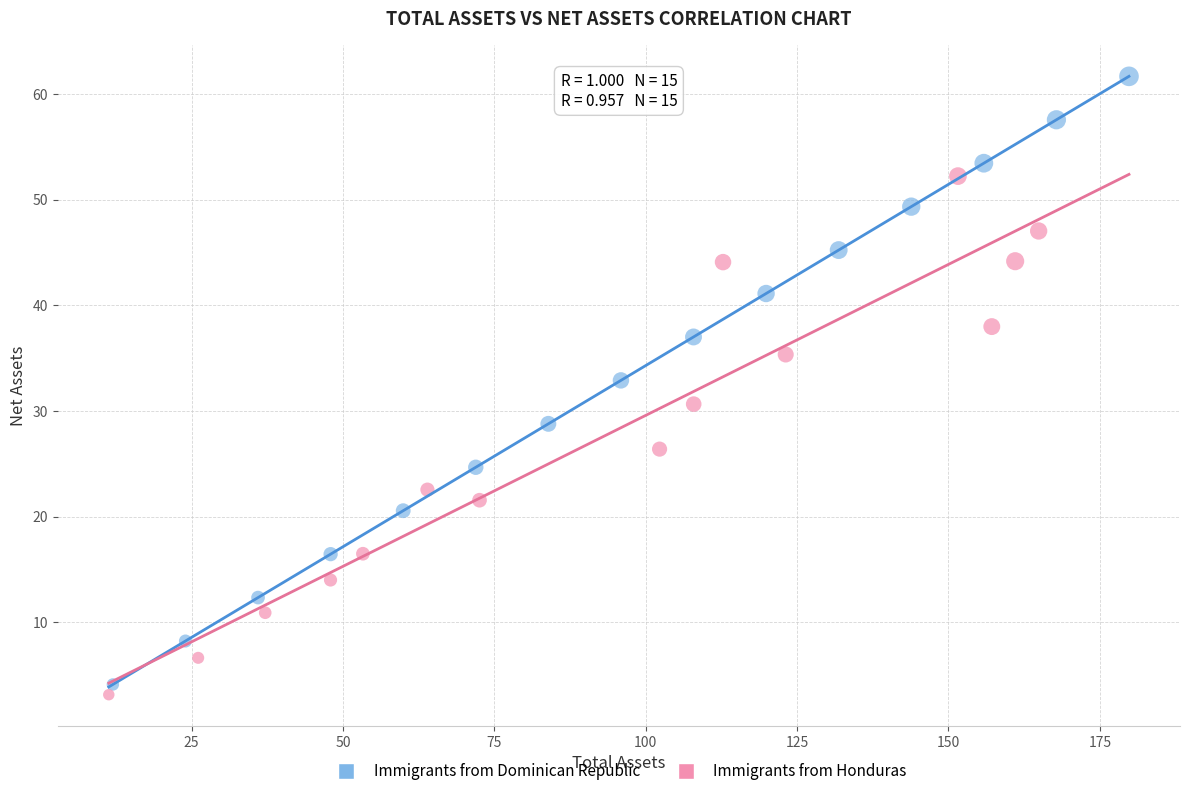

Which series has the largest Y range (max minus min)?

Immigrants from Dominican Republic